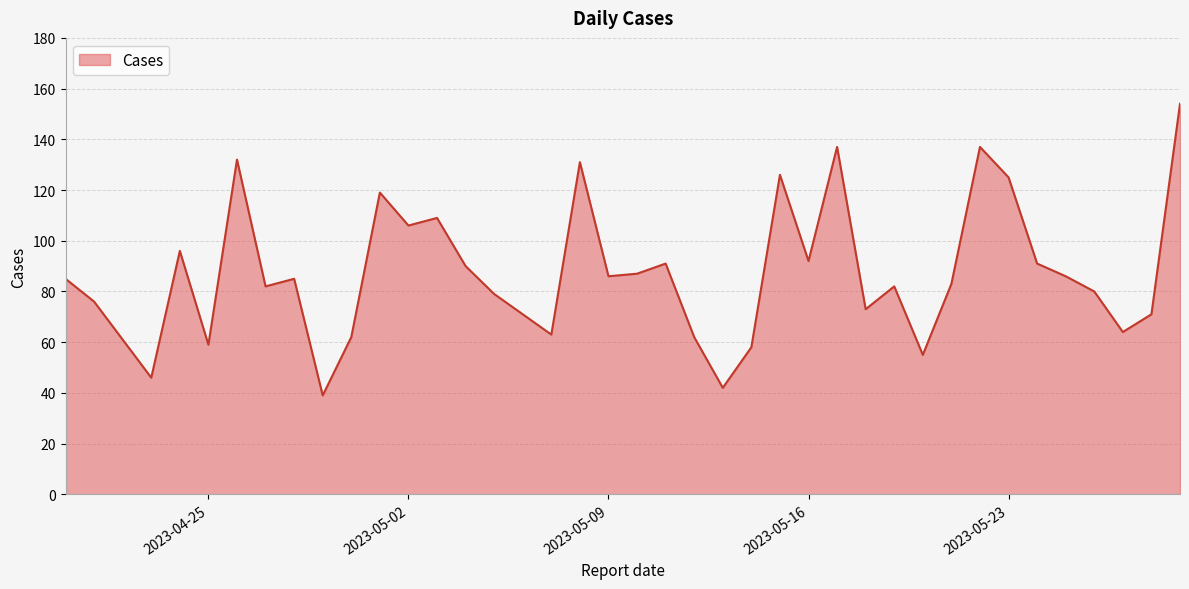

What is the minimum value shown in the chart?

39